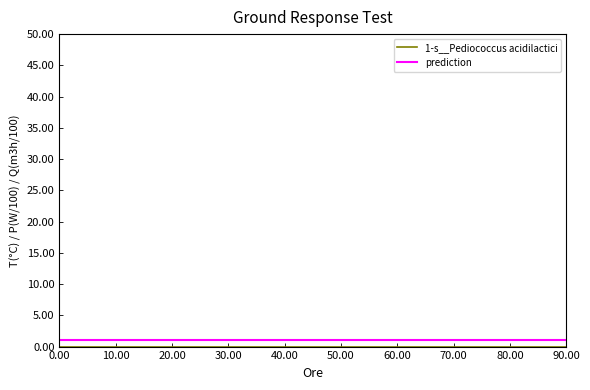

How many lines are shown in the chart?

2